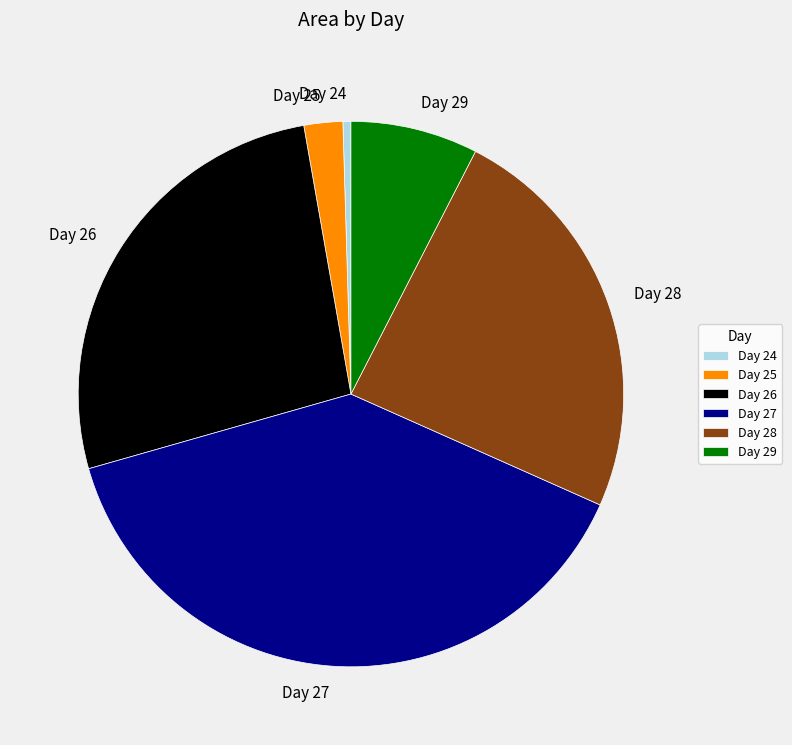

Does any single category account for the majority?

No